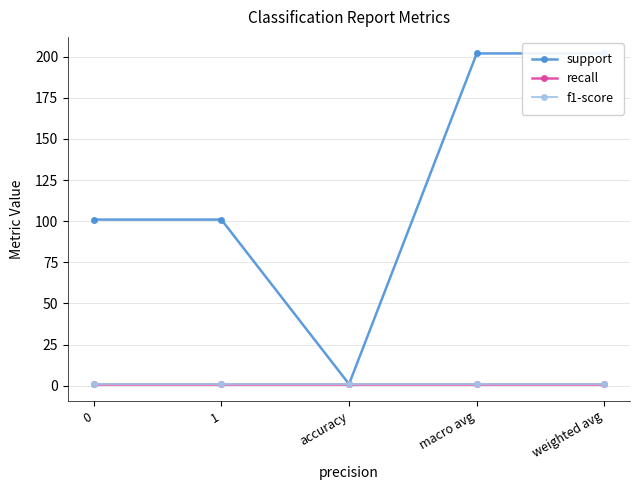

At macro avg, list the series in order from largest to smallest.

support, recall, f1-score